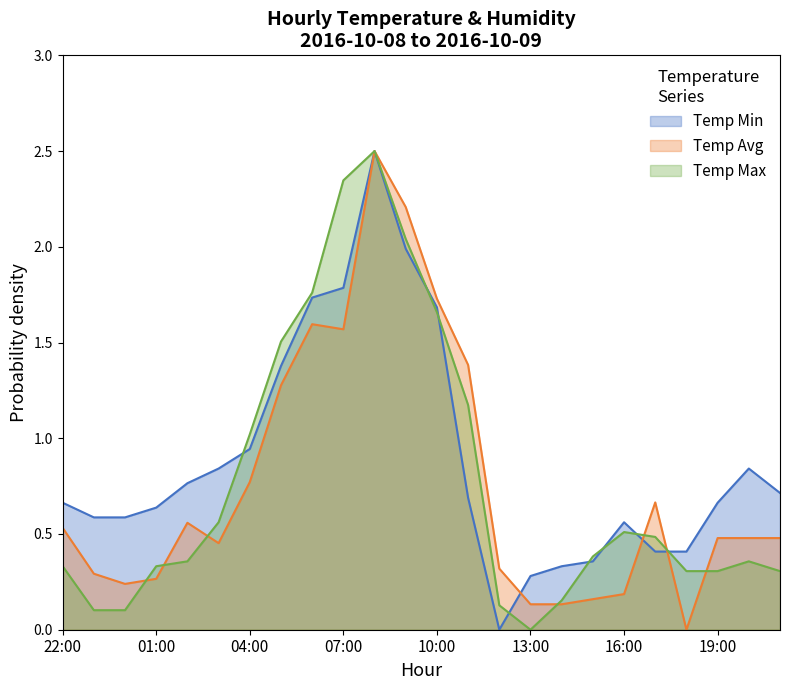

Reading left to right, extract all data points from this chart.

Temp Min: 0.7	0.6	0.6	0.6	0.8	0.8	0.9	1.4	1.7	1.8	2.5	2.0	1.7	0.7	0.0	0.3	0.3	0.4	0.6	0.4	0.4	0.7	0.8	0.7
Temp Avg: 0.5	0.3	0.2	0.3	0.6	0.5	0.8	1.3	1.6	1.6	2.5	2.2	1.7	1.4	0.3	0.1	0.1	0.2	0.2	0.7	0.0	0.5	0.5	0.5
Temp Max: 0.3	0.1	0.1	0.3	0.4	0.6	1.0	1.5	1.8	2.3	2.5	2.0	1.7	1.2	0.1	0.0	0.2	0.4	0.5	0.5	0.3	0.3	0.4	0.3